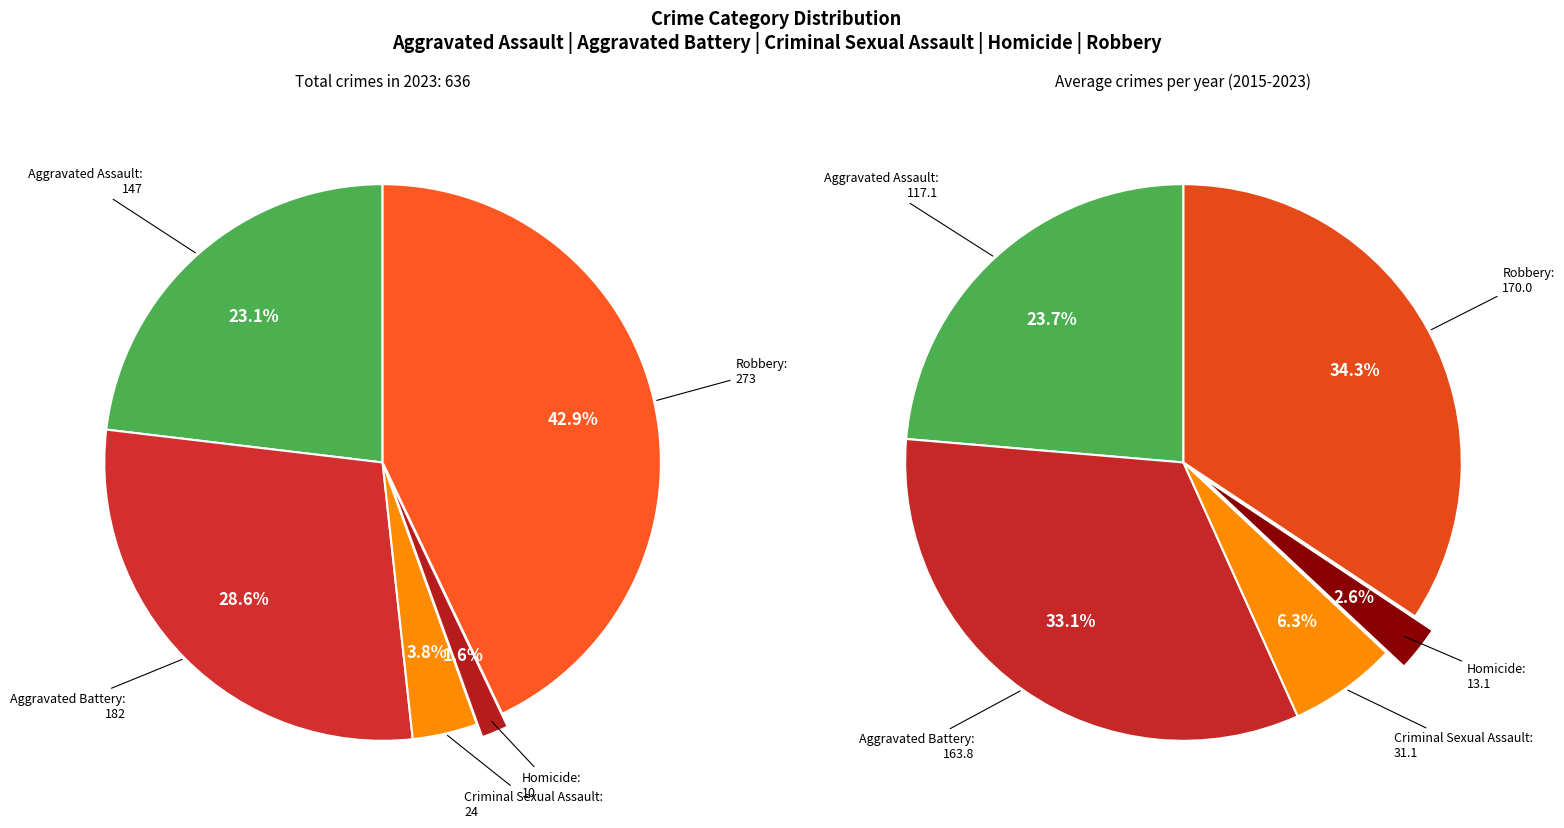

To the nearest percent, what is the difference between the largest and smallest slice percentages?

41%